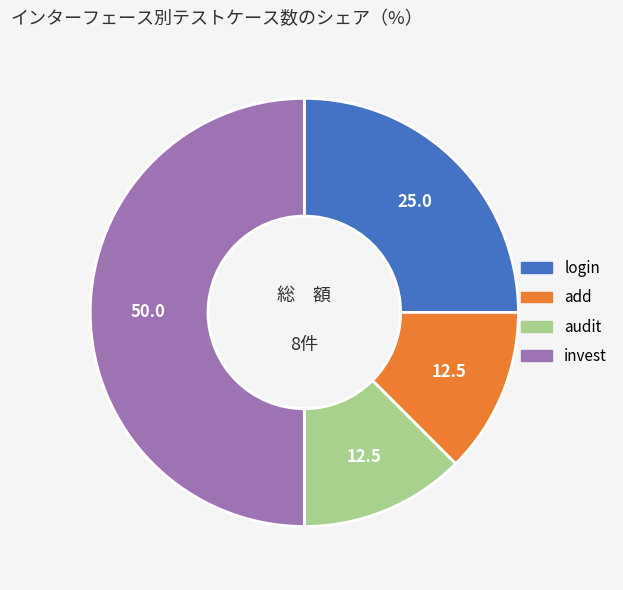

Which category has the biggest portion of the pie?

invest